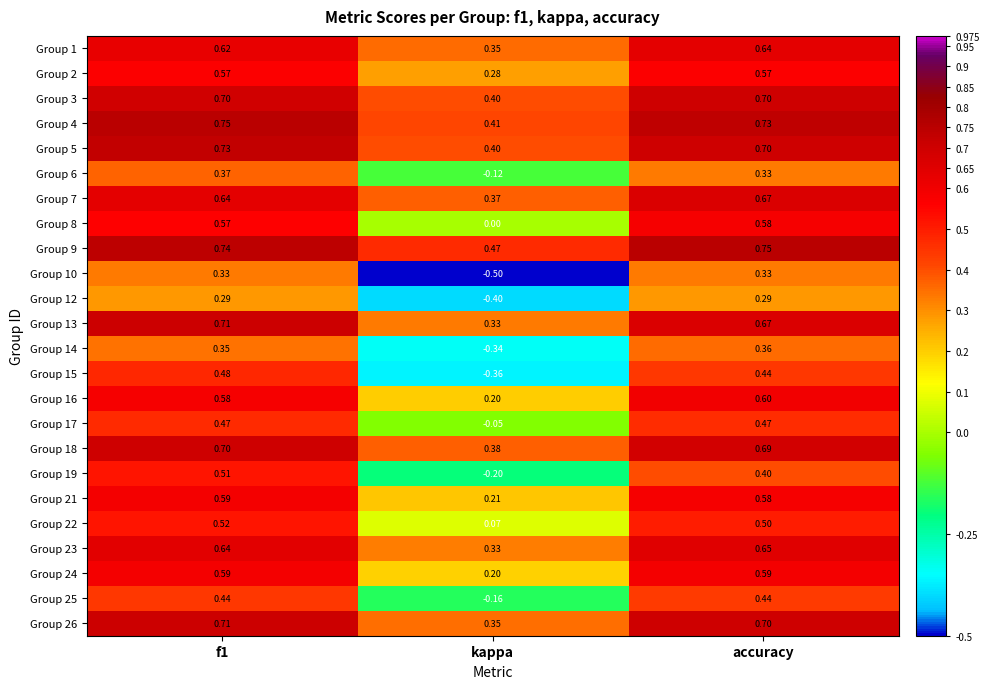

At which label is Group 24 closest to 0?

kappa